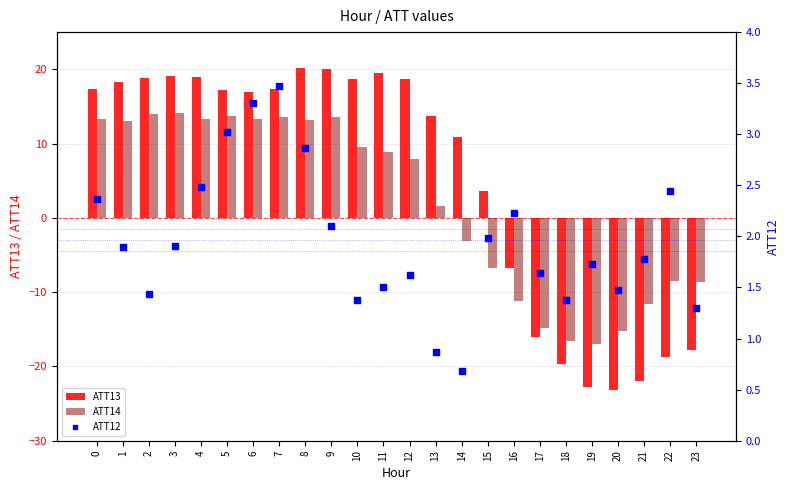

Which series contains the highest Y value?

ATT13